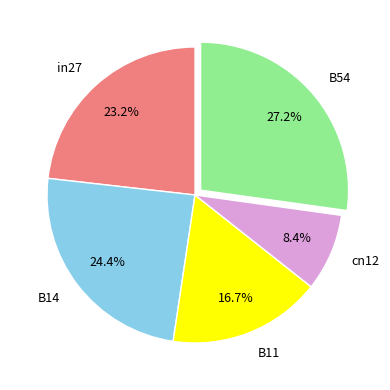

Which category has the smallest portion of the pie?

cn12